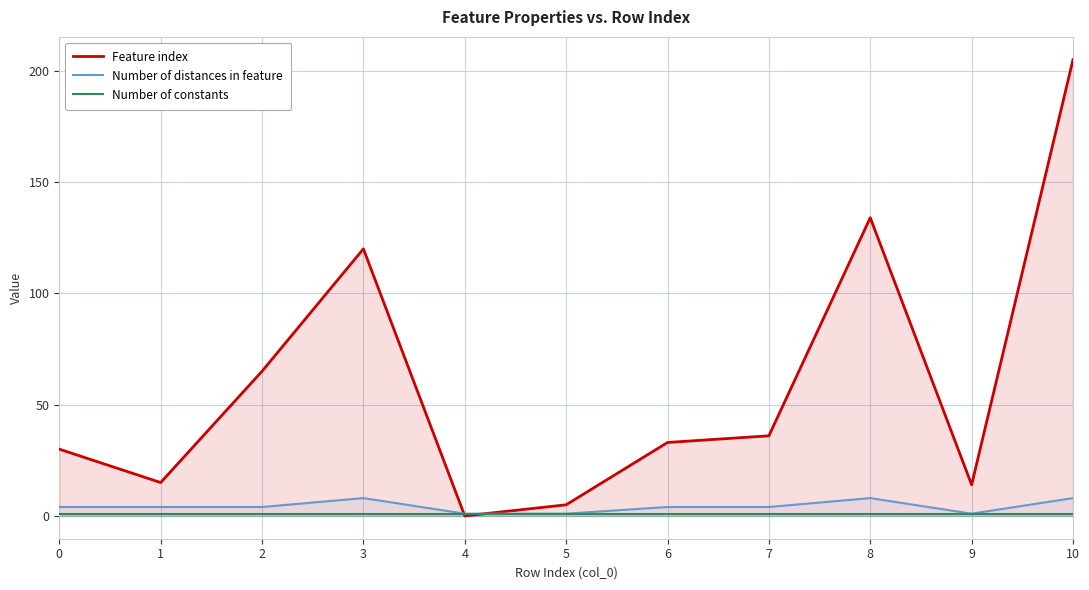

Reading left to right, what are all the values shown in this chart?

Feature index: 0=30	1=15	2=65	3=120	4=0	5=5	6=33	7=36	8=134	9=14	10=205
Number of distances in feature: 0=4	1=4	2=4	3=8	4=1	5=1	6=4	7=4	8=8	9=1	10=8
Number of constants: 0=1	1=1	2=1	3=1	4=1	5=1	6=1	7=1	8=1	9=1	10=1